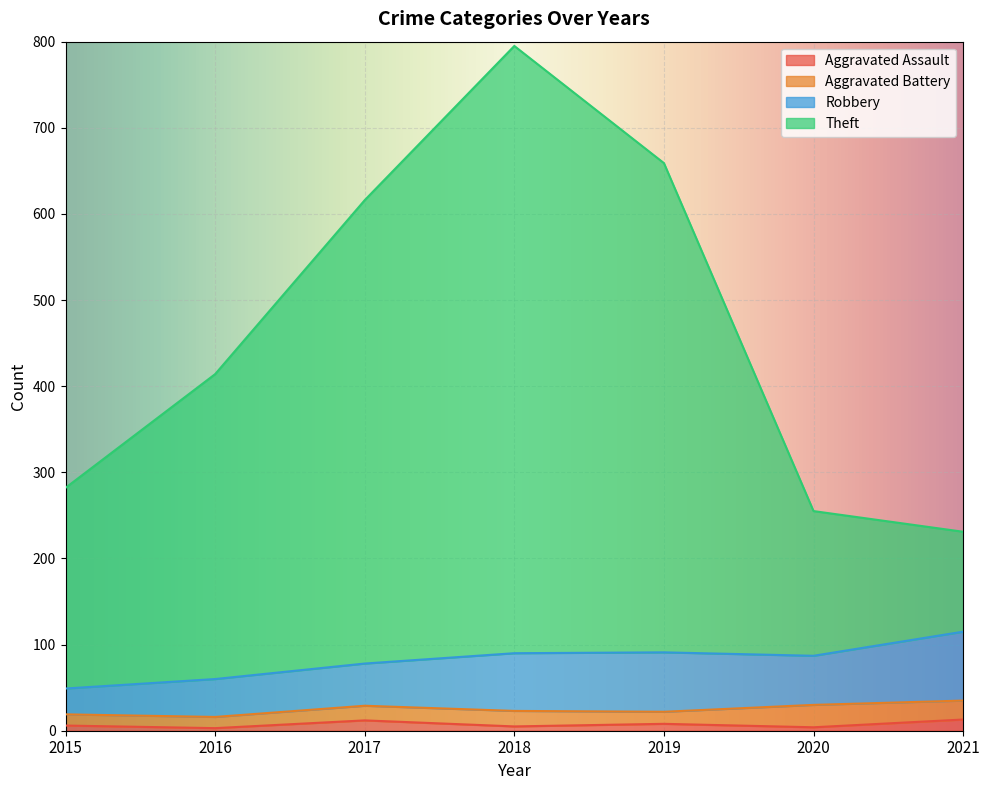

How many data points in Theft are above 414?

3